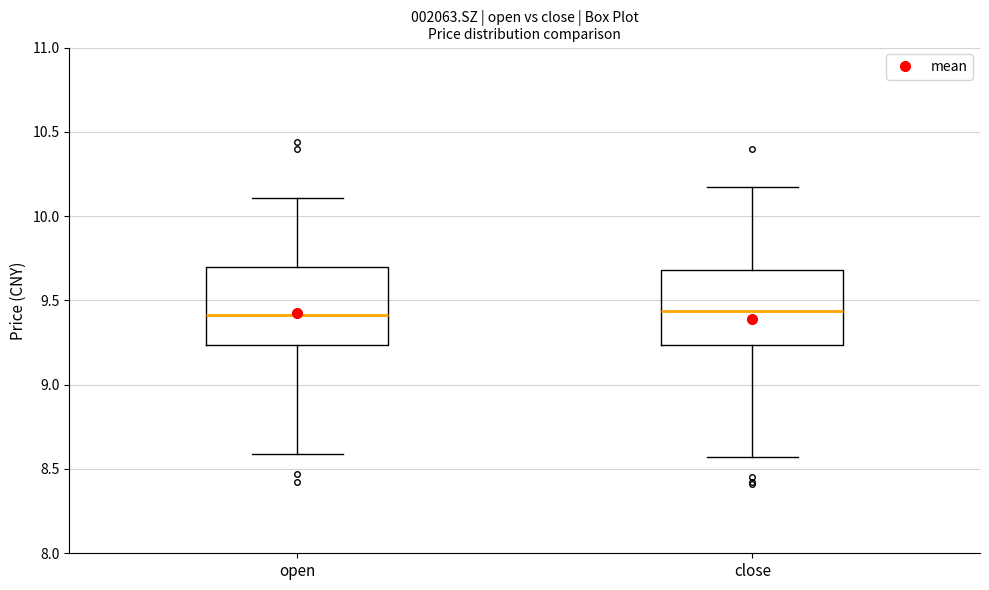

Reading left to right, read every box against the y-axis: the position of its median line, the range the box covers, and the ends of its whiskers. The values are not printed on the chart, so give them approximately, as read against the axis.

open: median 9.40, box 9.25 to 9.70, whiskers 8.60 to 10.10
close: median 9.45, box 9.25 to 9.70, whiskers 8.55 to 10.15